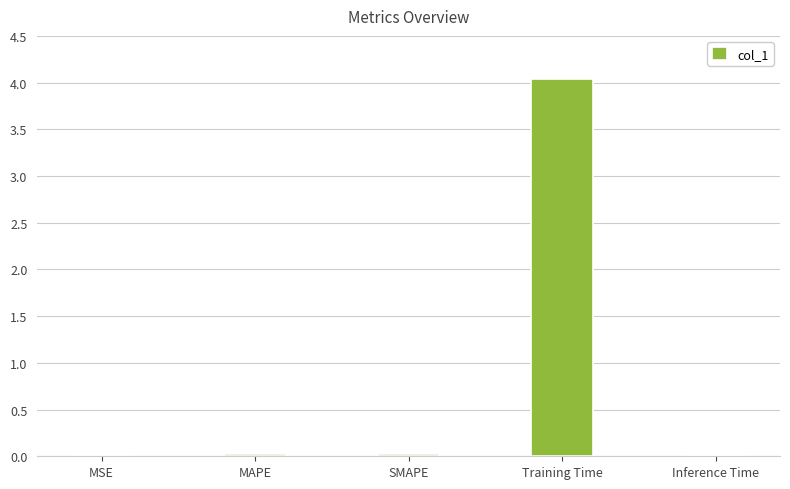

At which category does the chart reach its peak across all series?

Training Time